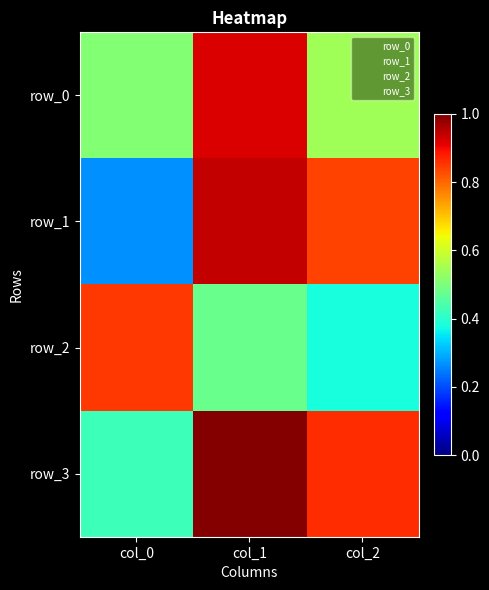

What is the difference between the highest and lowest values at col_2?

0.5